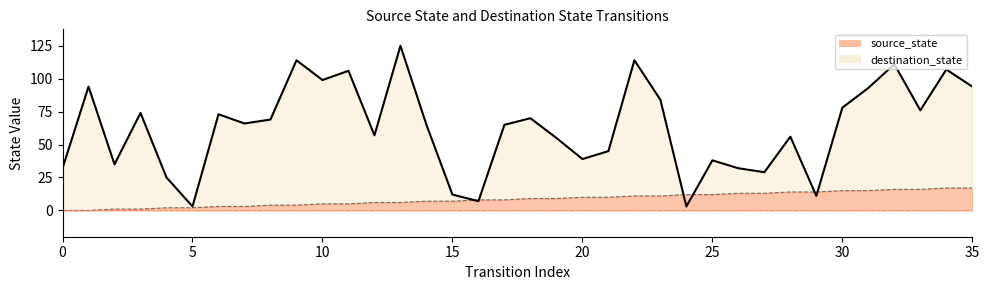

At which label does source_state first exceed 9?

20